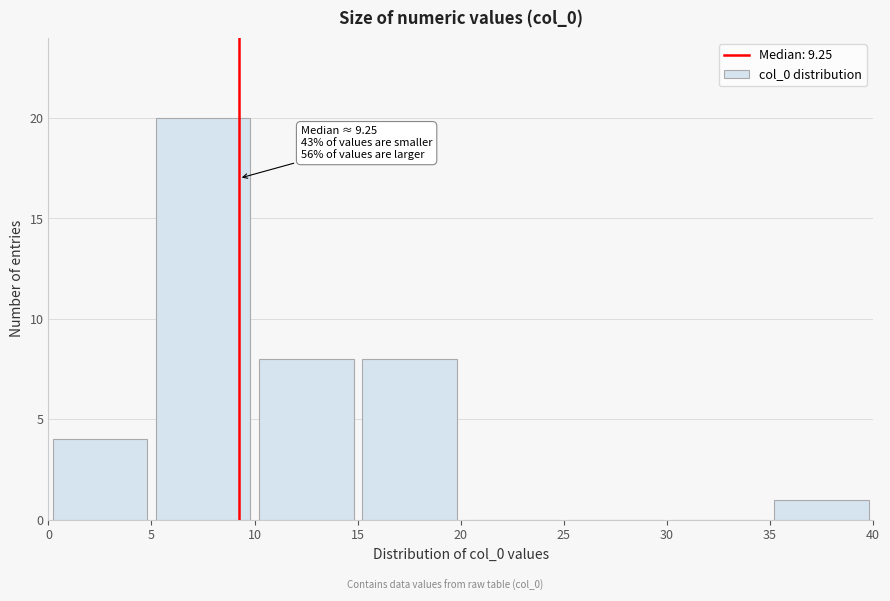

Which range on the x-axis has the tallest bar?

5 to 10